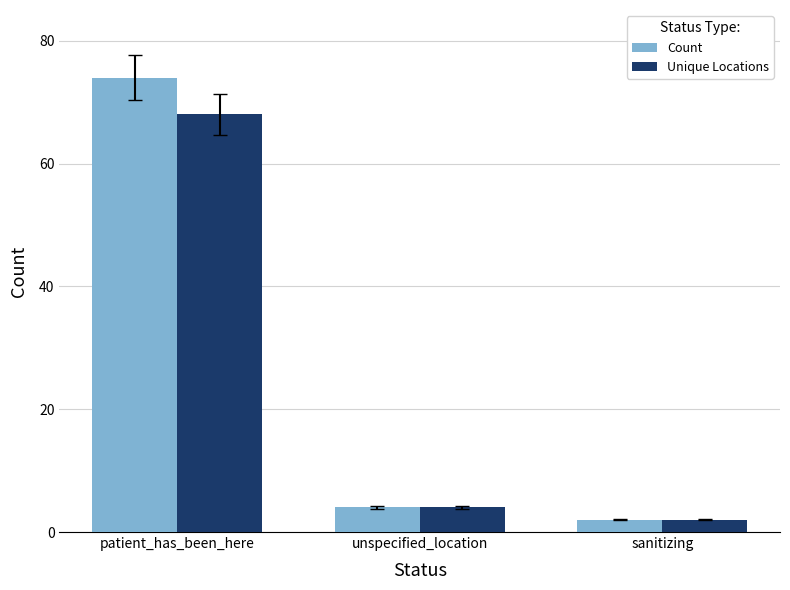

Reading left to right, list all the values displayed in this chart.

Count: patient_has_been_here=74	unspecified_location=4	sanitizing=2
Unique Locations: patient_has_been_here=68	unspecified_location=4	sanitizing=2